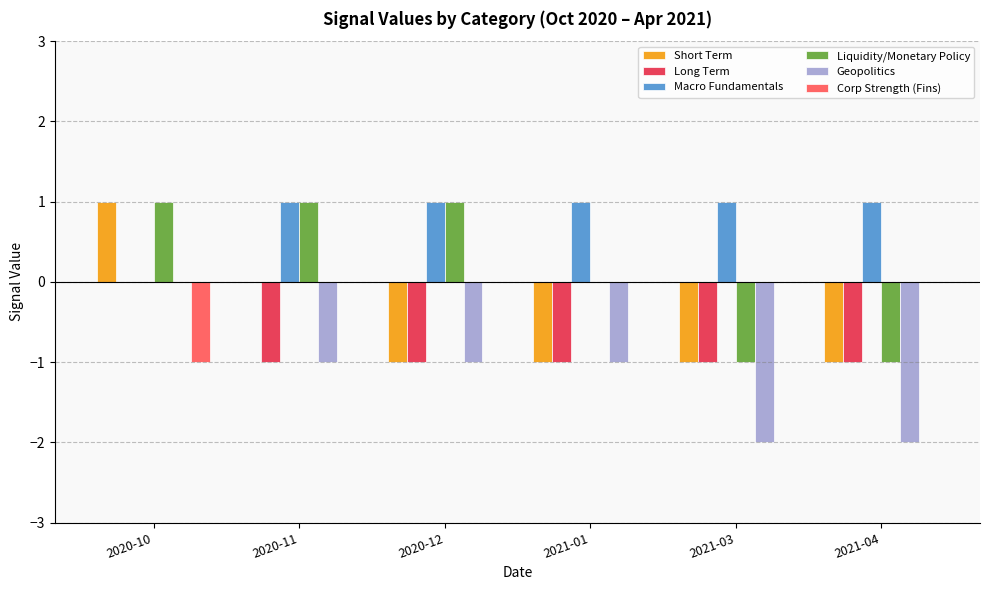

What is the sum of the Short Term values at 2020-12 and 2021-03?

-2